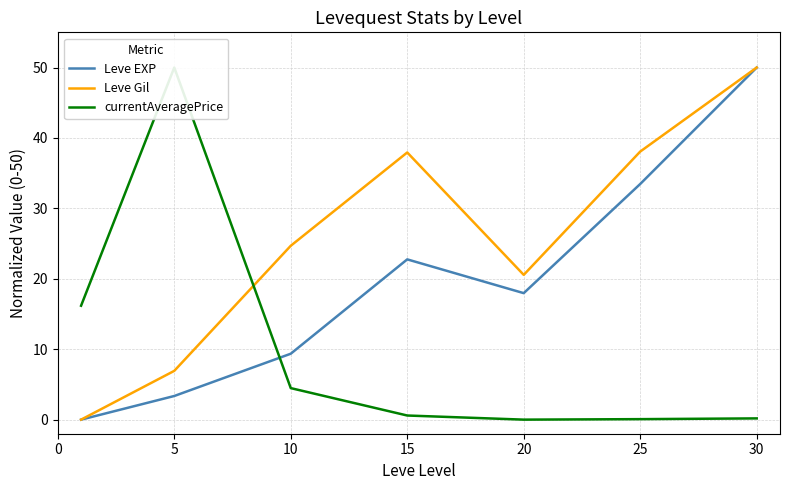

What is the approximate value of currentAveragePrice at 15?

0.6